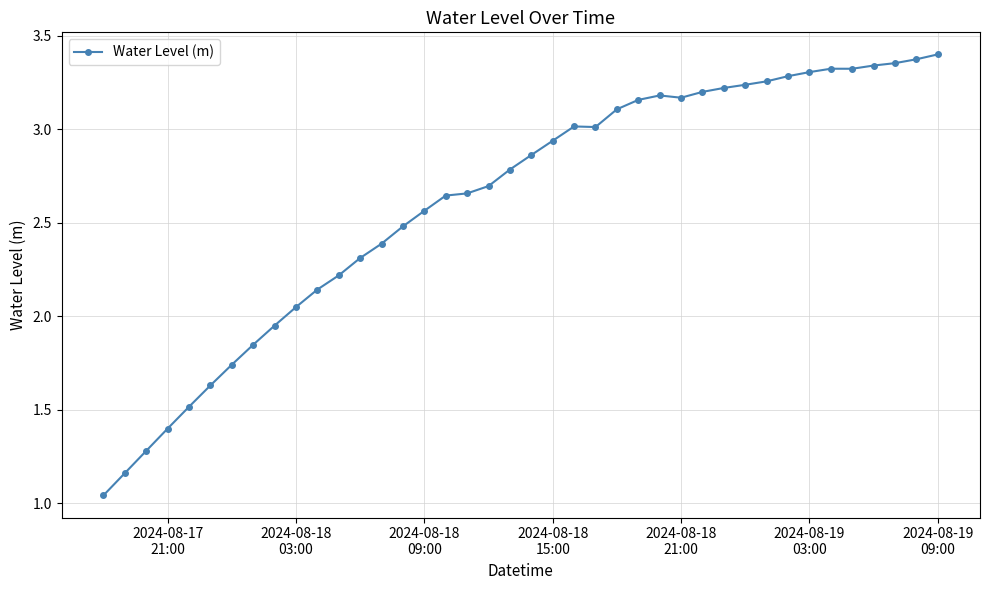

What is the sum of all values?

104.5